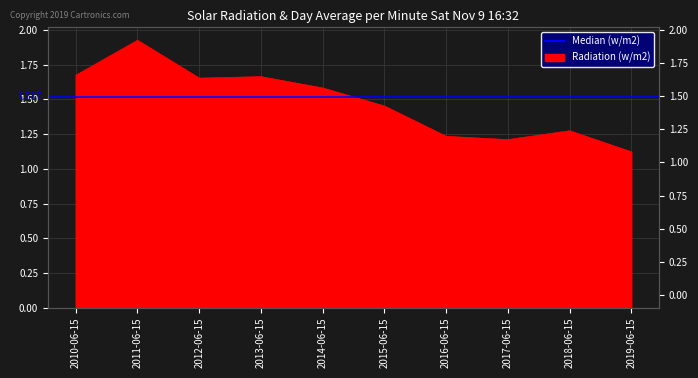

Count the number of categories in the chart.

10